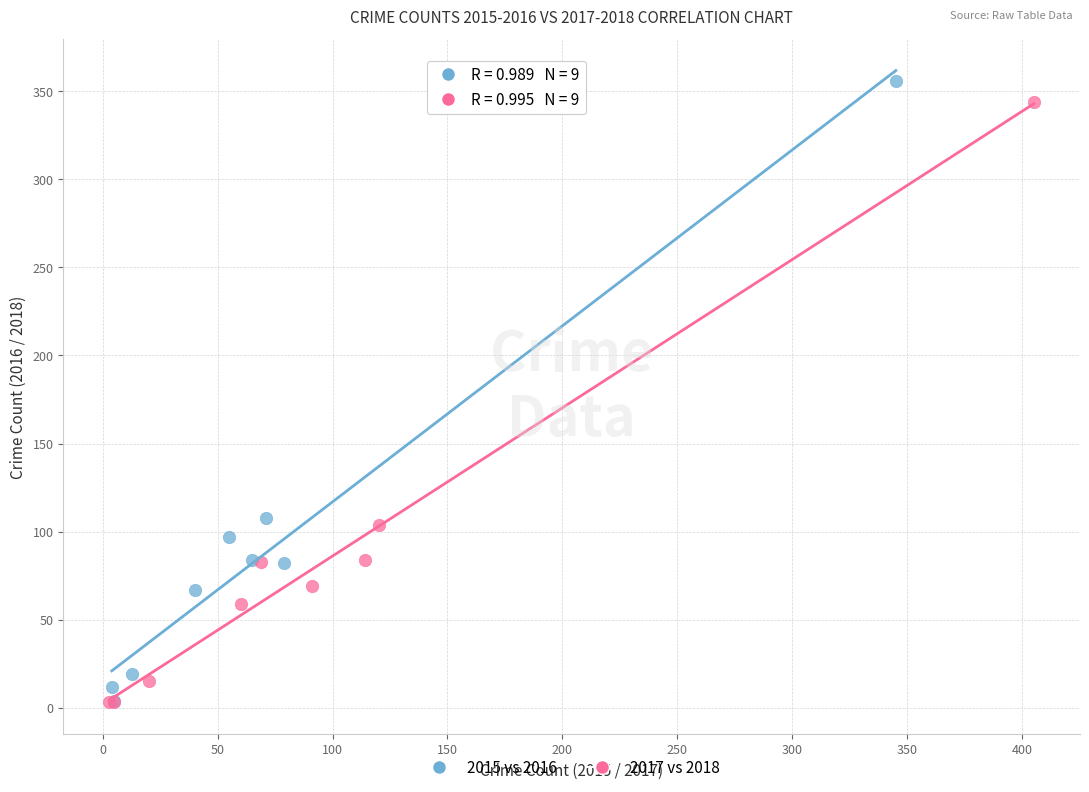

Which series has the largest Y range (max minus min)?

2015 vs 2016